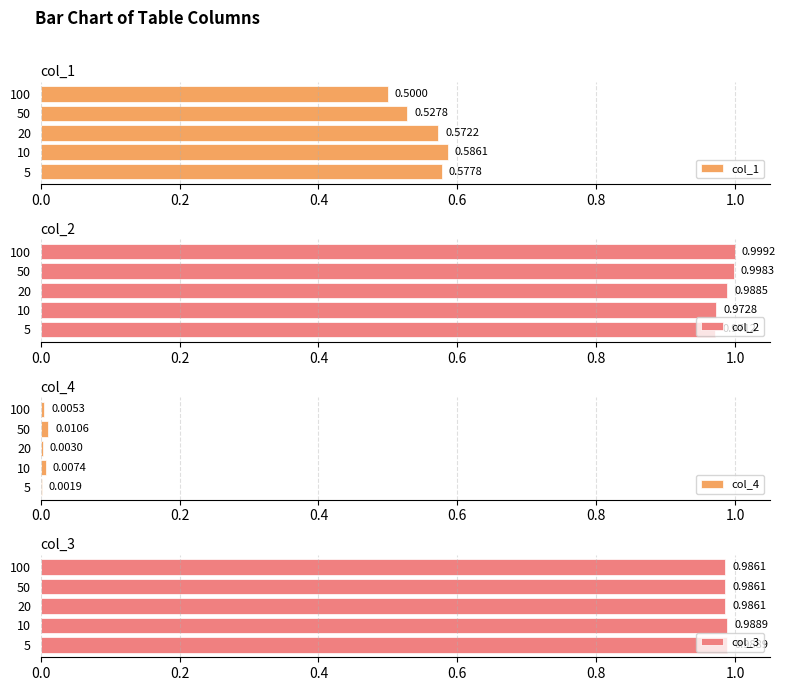

What are all the series names shown in the legend?

col_1, col_2, col_4, col_3